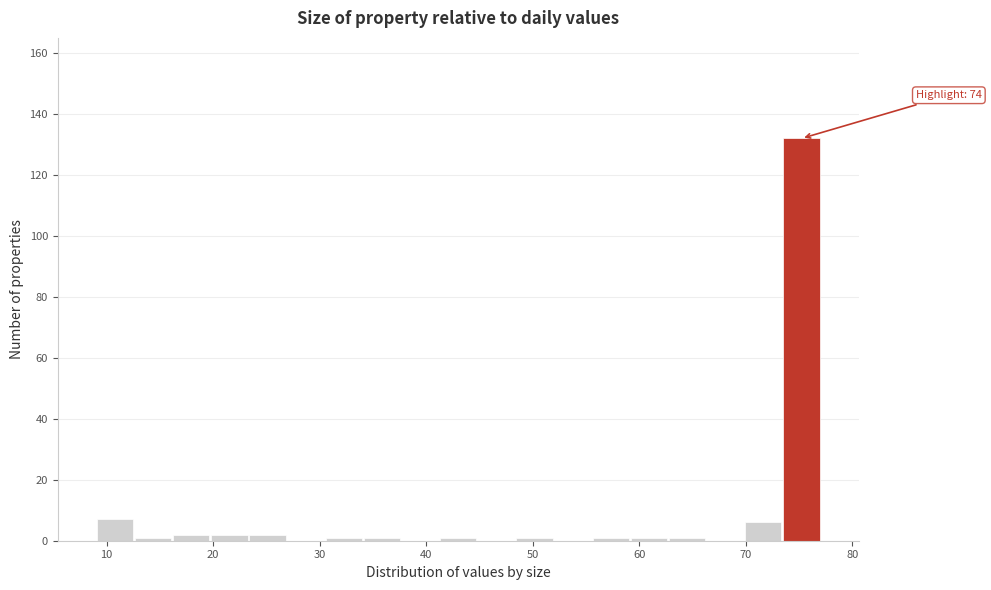

Read against the x-axis, roughly where is the centre of the tallest bar?

75